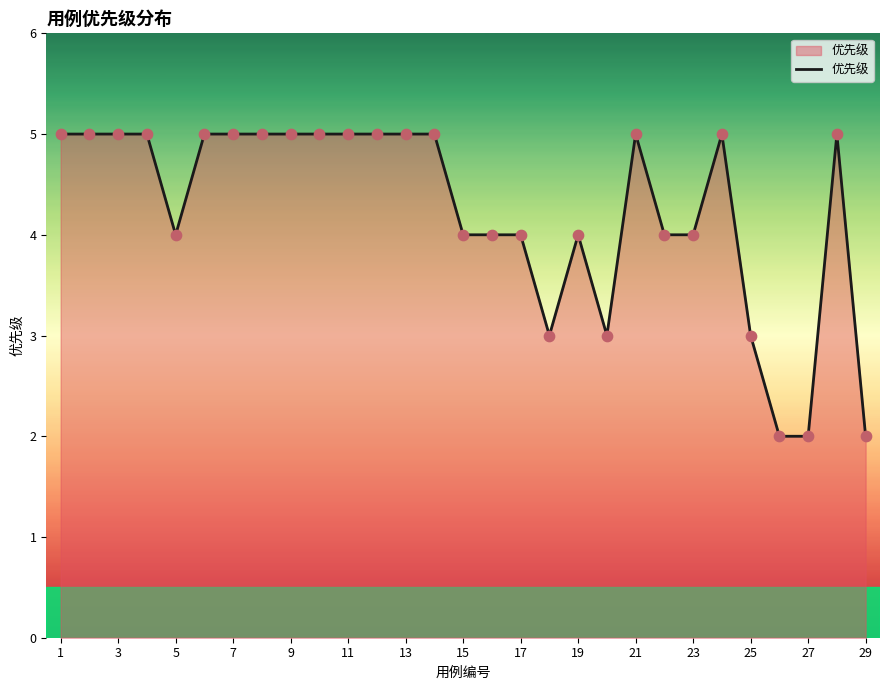

What is the greatest value displayed?

5